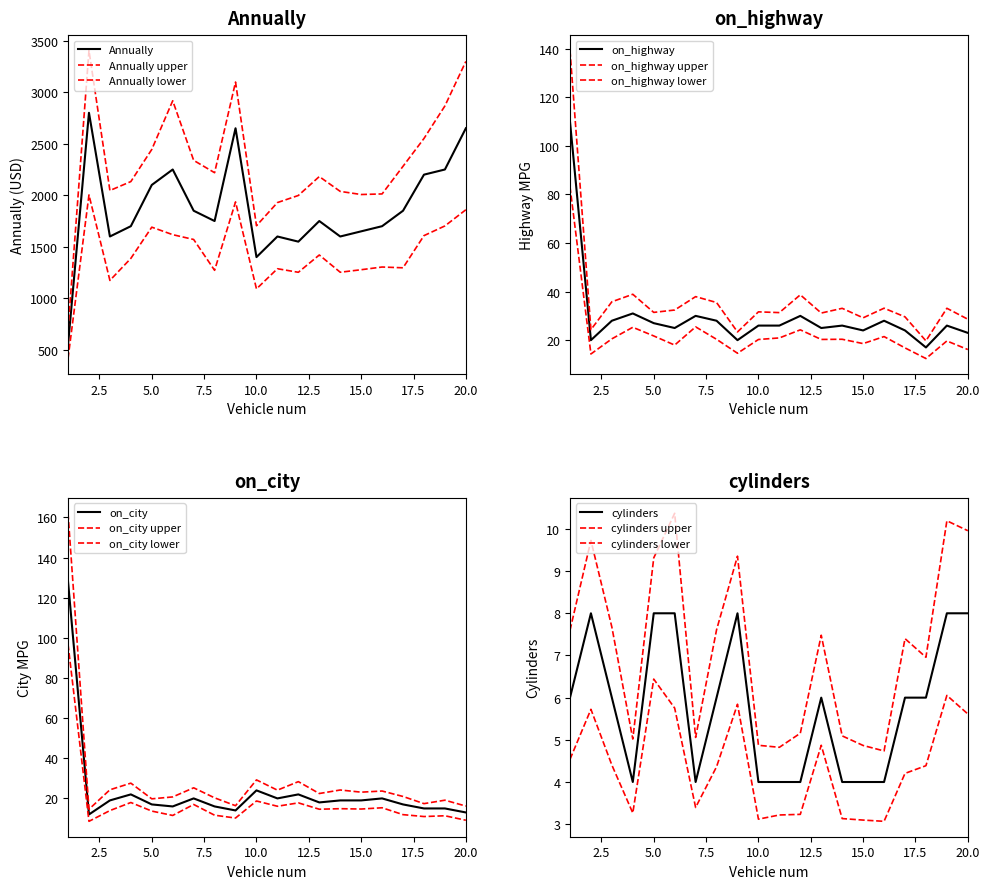

How many interior local valleys does the on_highway series have?

6